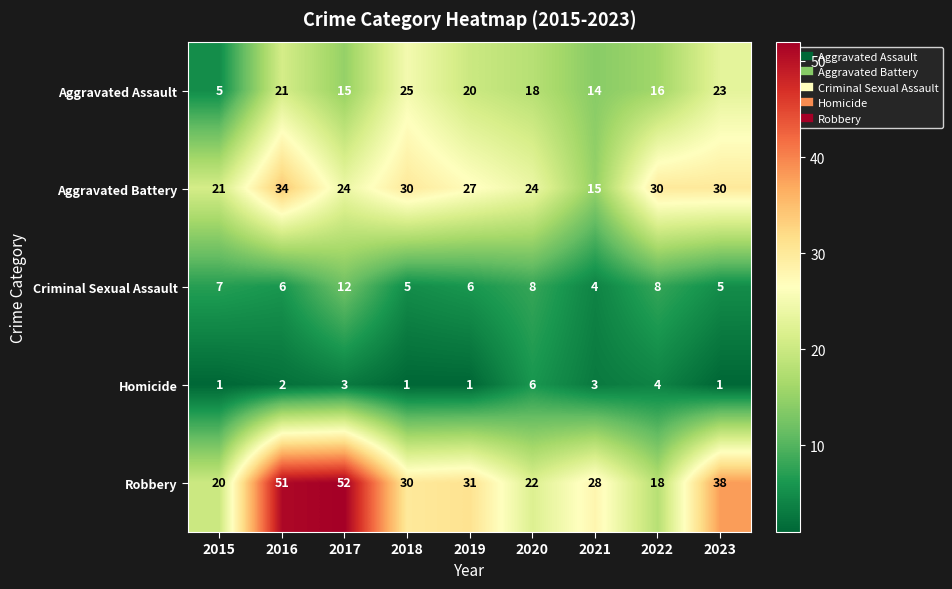

What is the average value of the Aggravated Assault series?

17